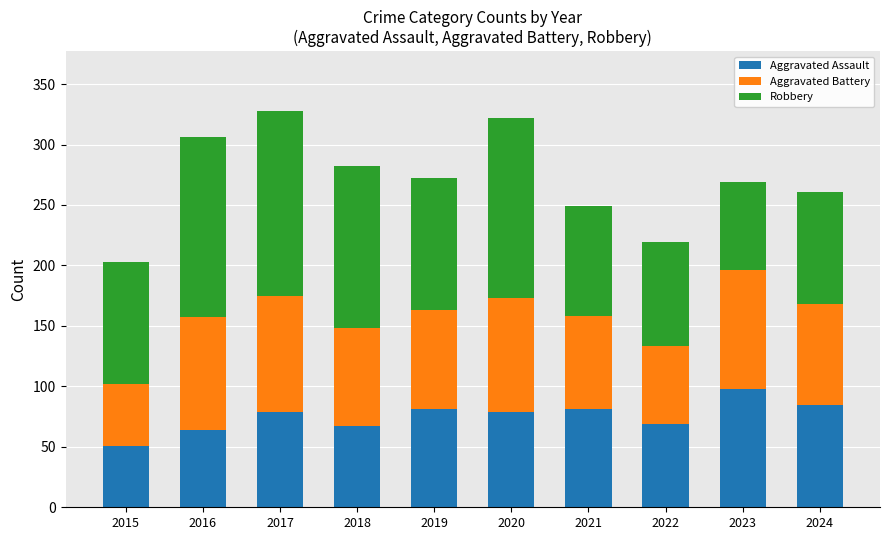

What is the highest value of the Aggravated Assault series?

98